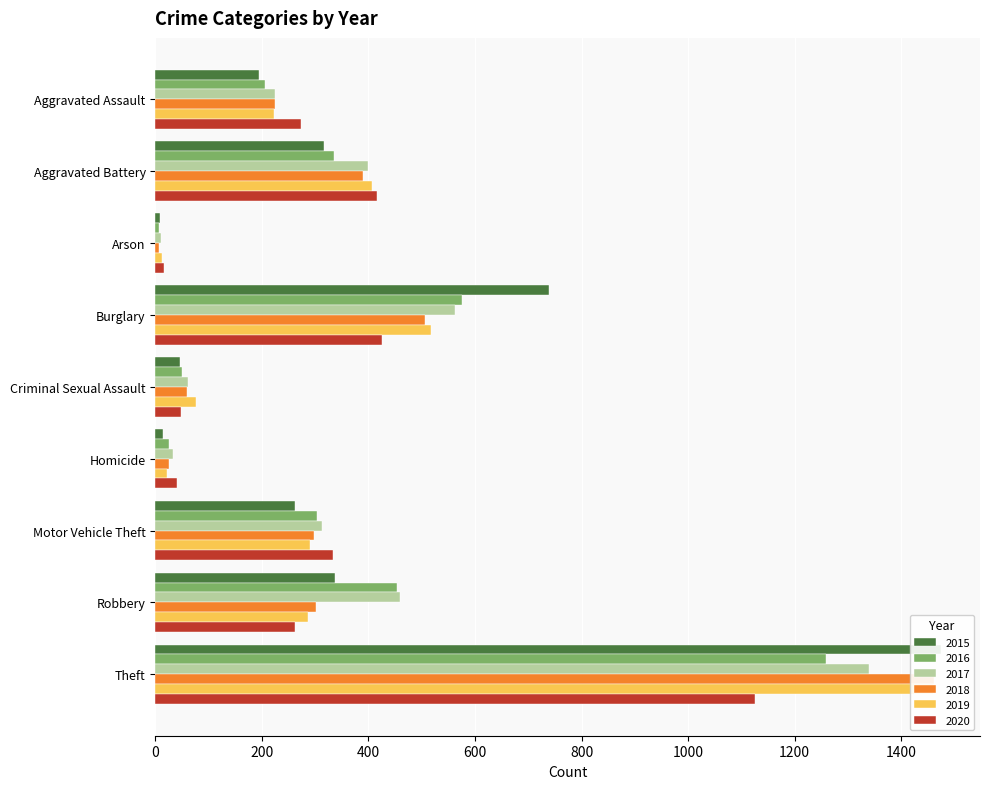

Which series has the largest total across all categories?

2017